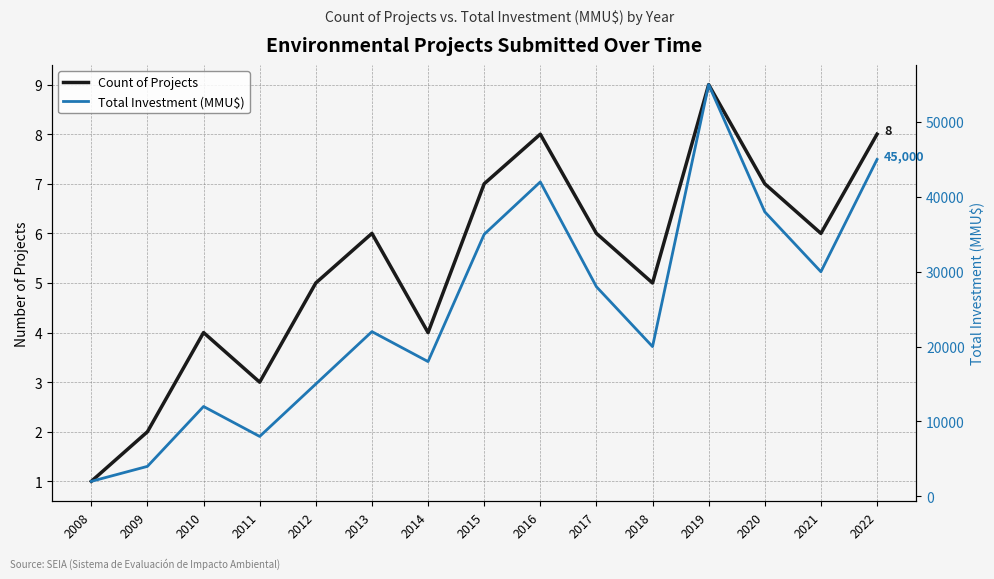

What is the value of the Total Investment (MMU$) point at the 2nd from the left?

4000